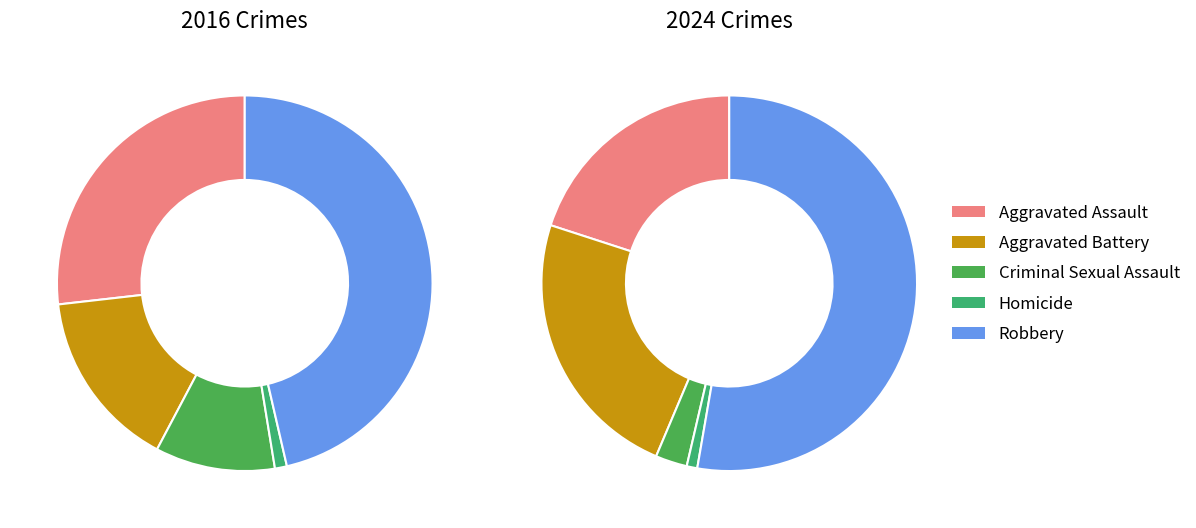

To the nearest percent, what is the average slice percentage?

20%